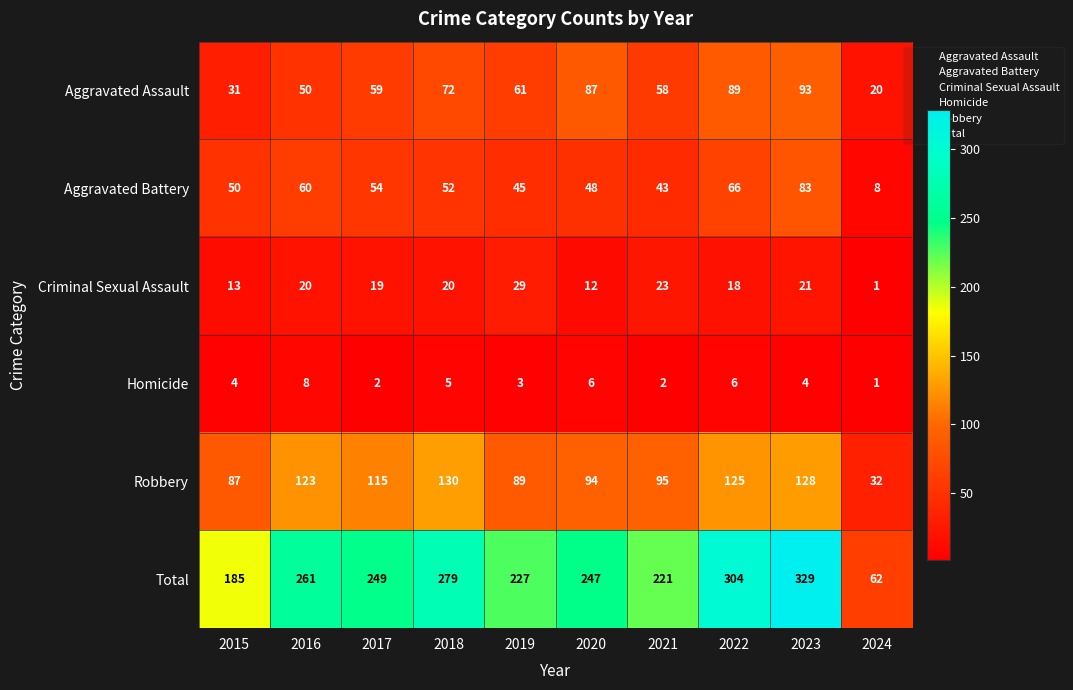

Where is Robbery nearest to the value 81?

2015